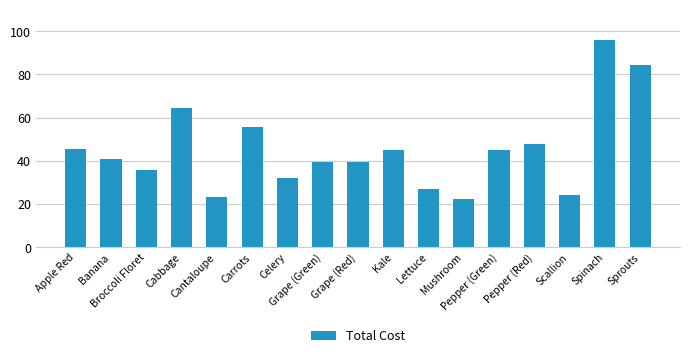

What is the greatest value displayed?

96.0